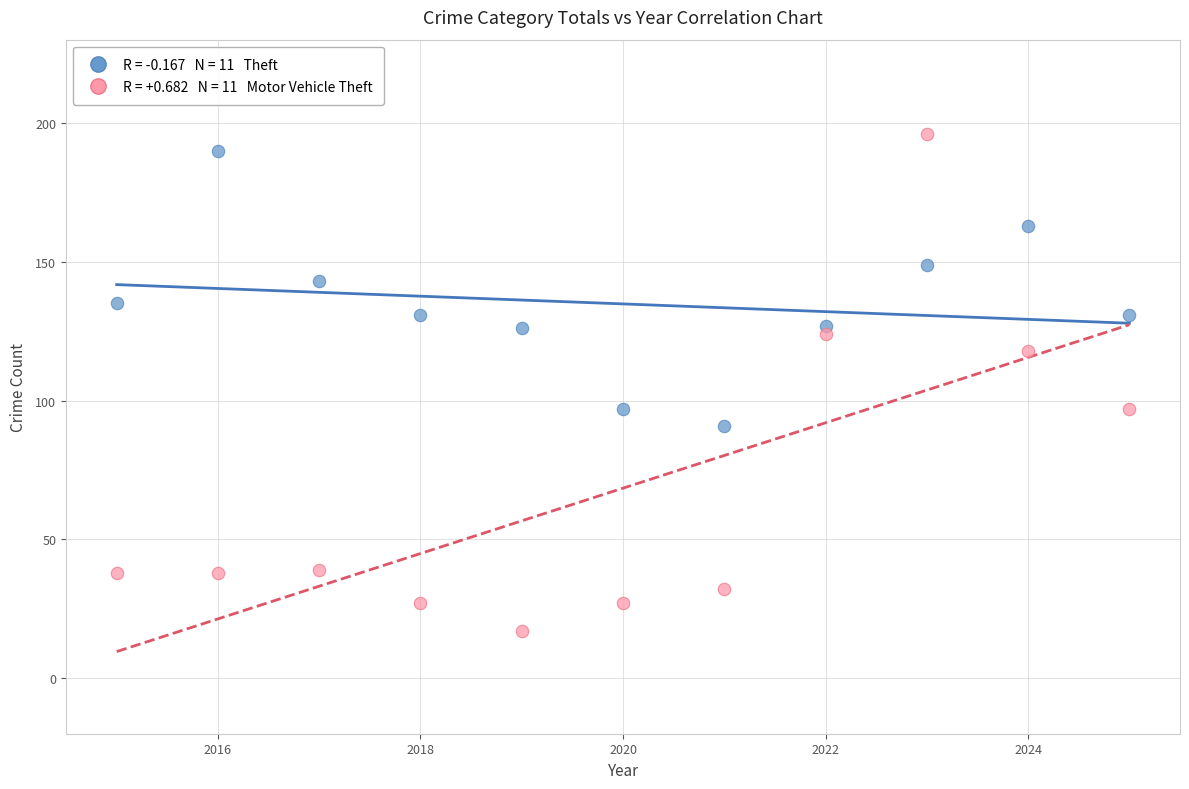

Across all data points, what is the range of Y values (max minus min)?

179